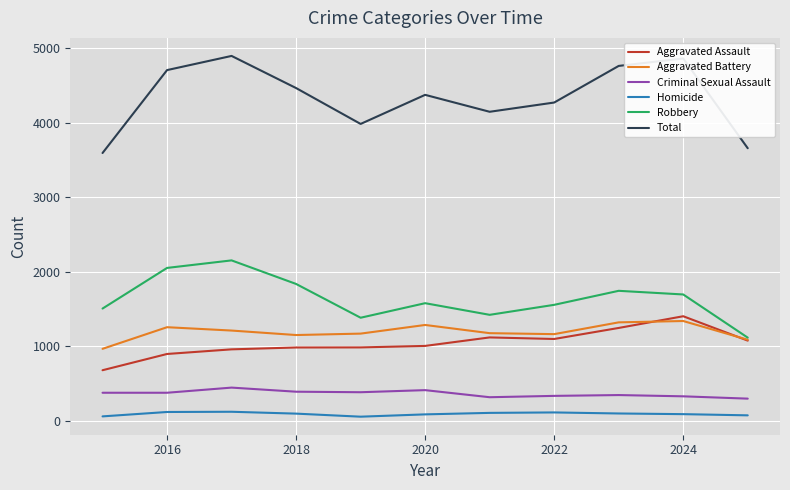

True or false: Total and Aggravated Assault cross at least once.

False